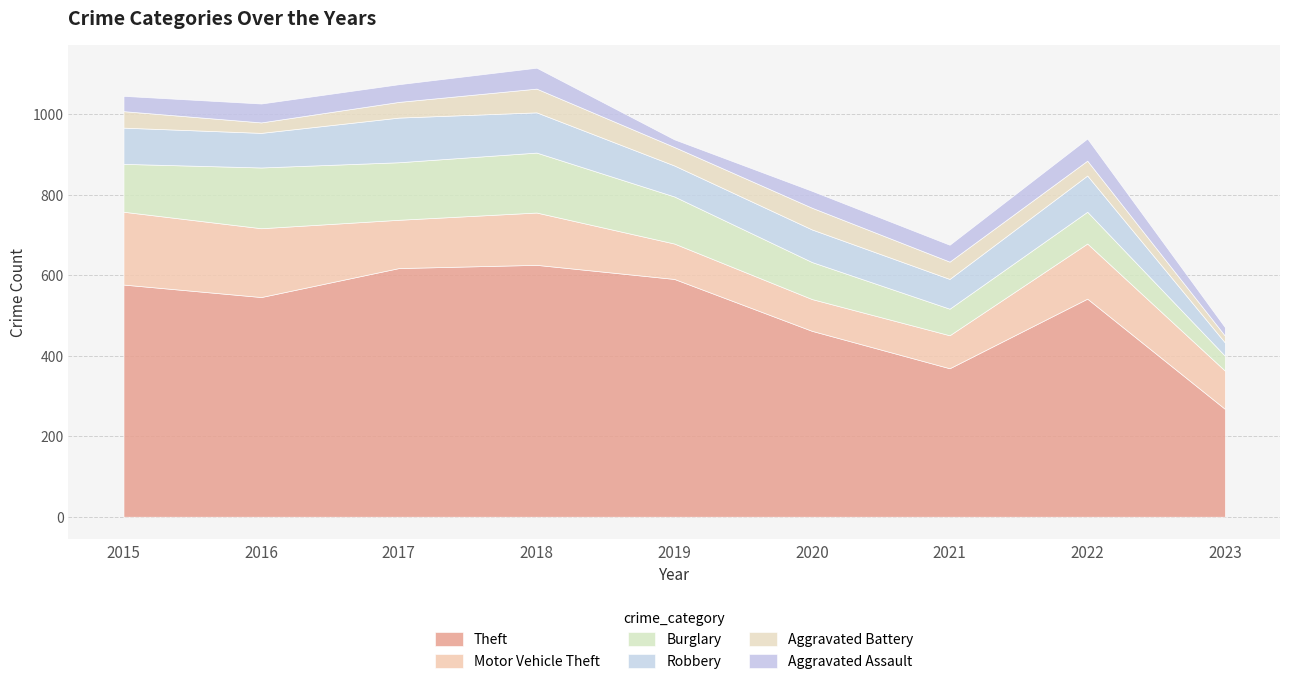

What are all the series names shown in the legend?

Theft, Motor Vehicle Theft, Burglary, Robbery, Aggravated Battery, Aggravated Assault